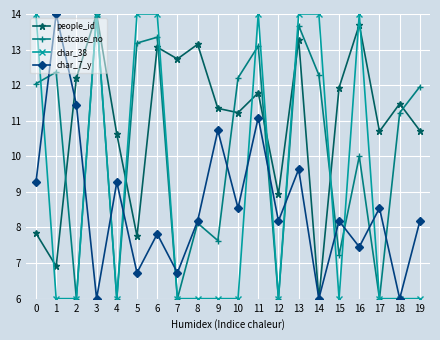

In char_7_y, how many points are higher than both neighbors (excluding endpoints)?

8